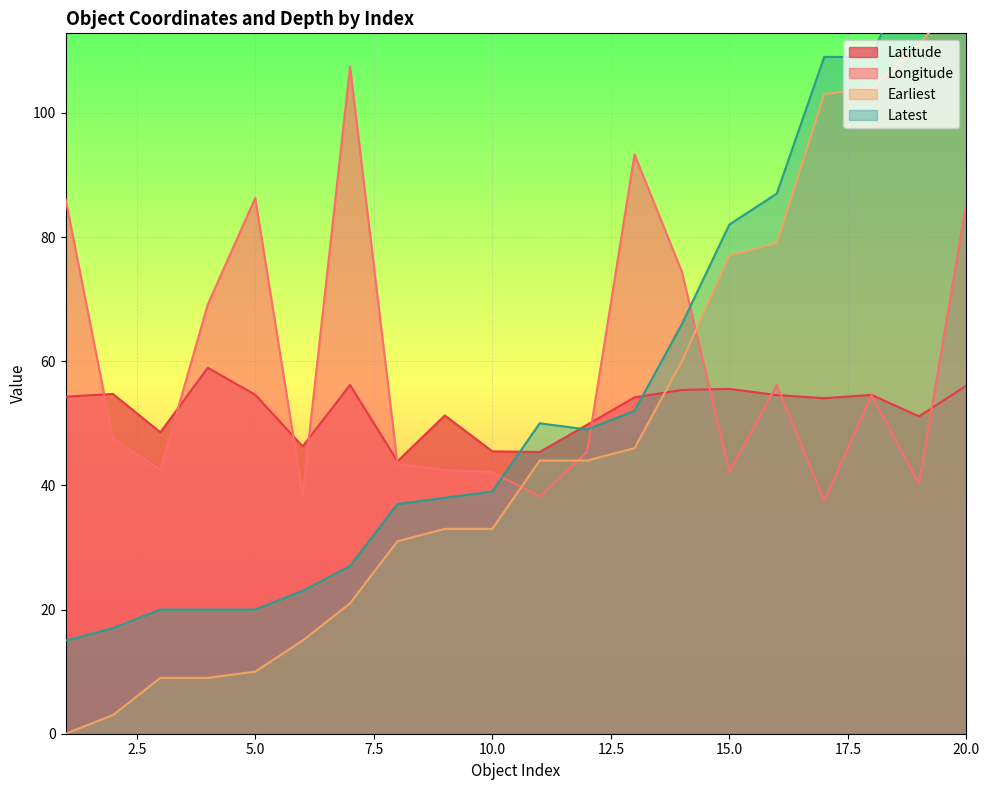

What are all the series names shown in the legend?

Latitude, Longitude, Earliest, Latest